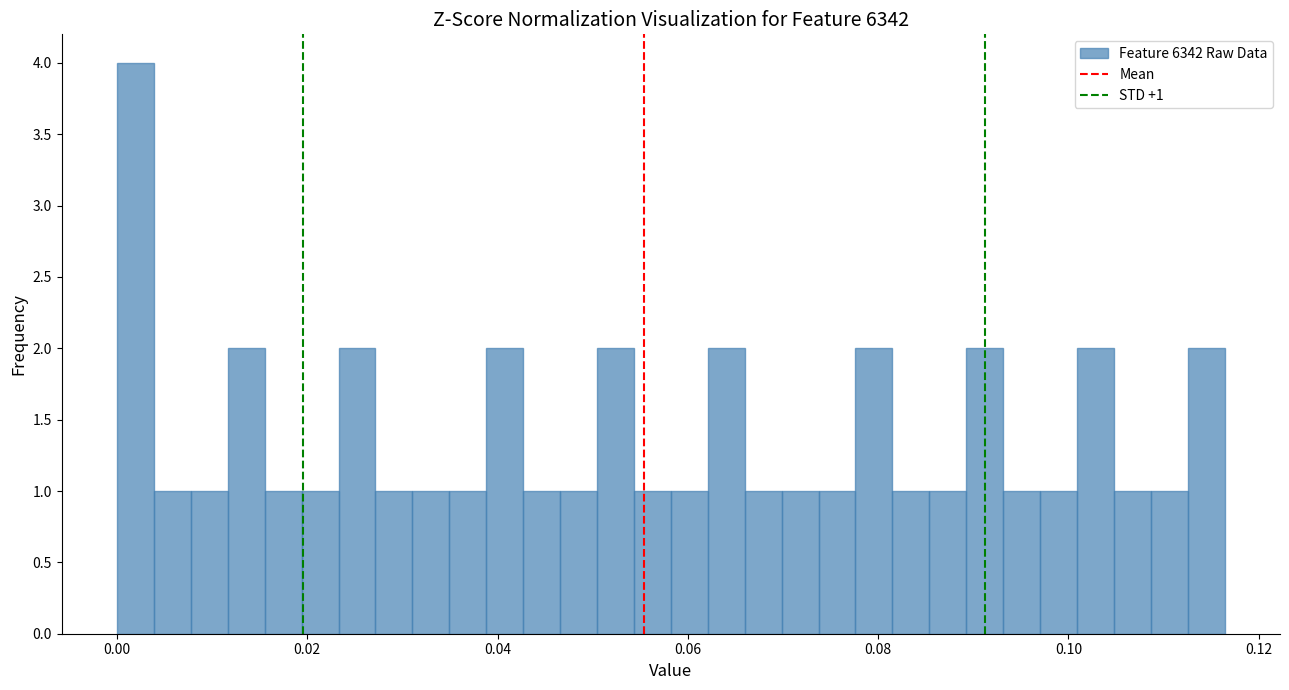

Around what value on the x-axis is the tallest bar? Give the approximate position of its centre, as read against the axis.

0.002